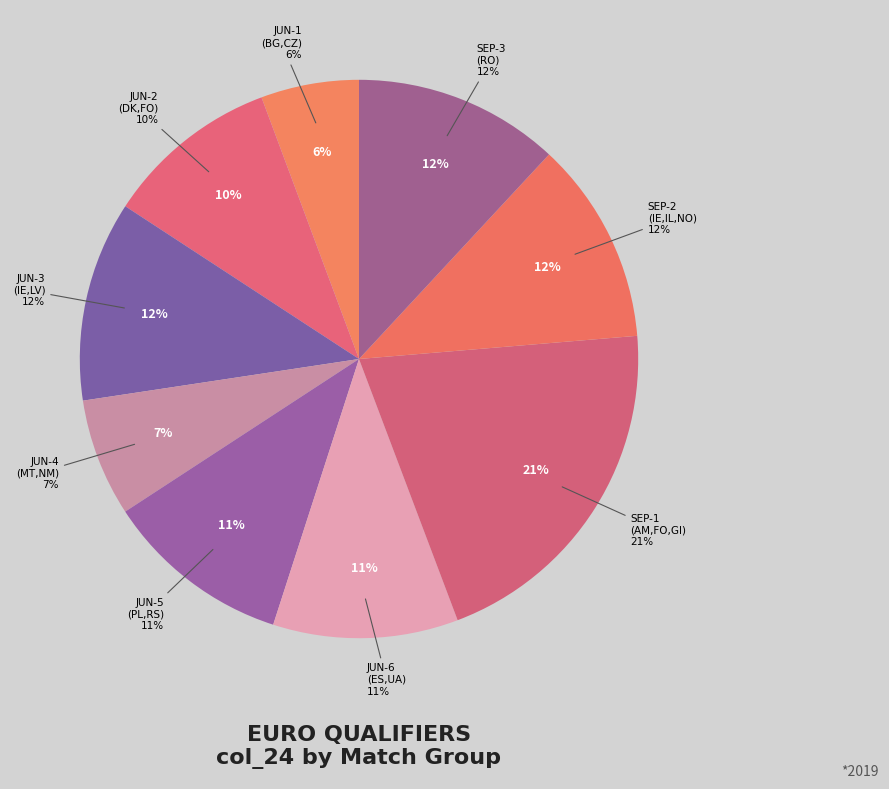

The 6 slice represents 1% of the pie. True or false?

False